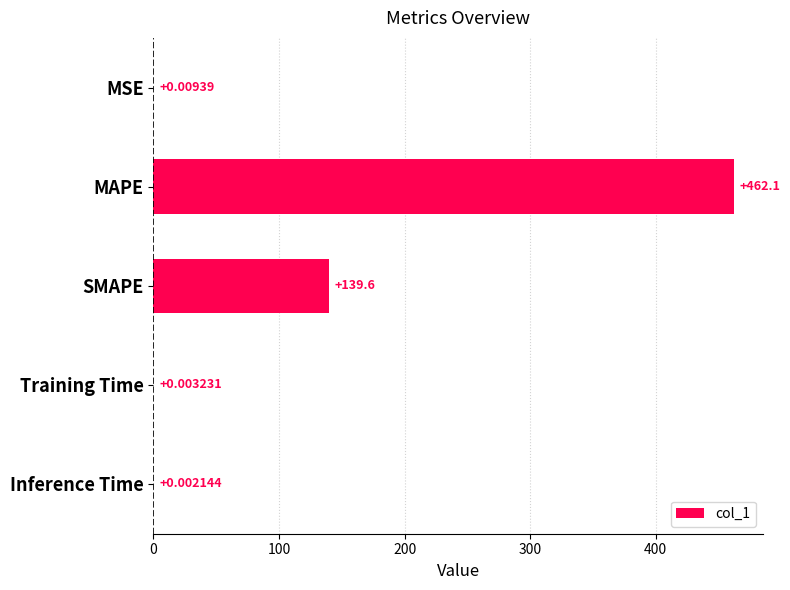

At which label is the value closest to 231?

SMAPE